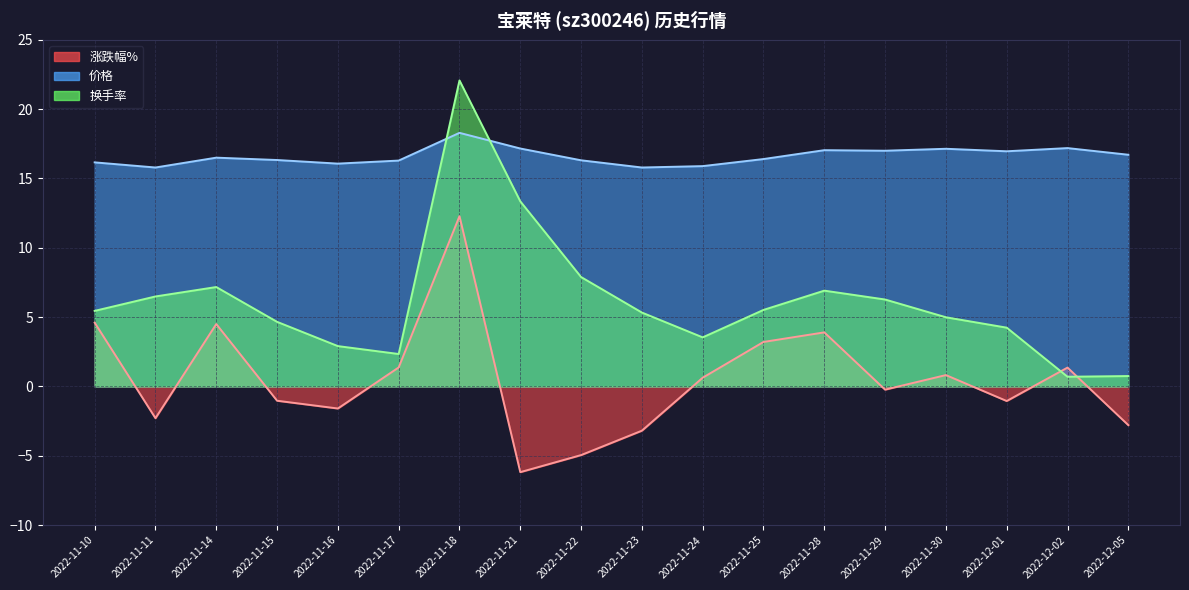

What is the difference between the 换手率 values at 2022-11-16 and 2022-12-02?

2.2